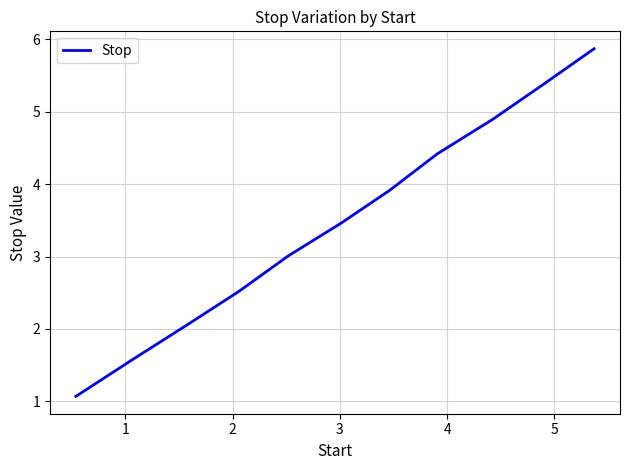

What is the maximum value shown in the chart?

5.9